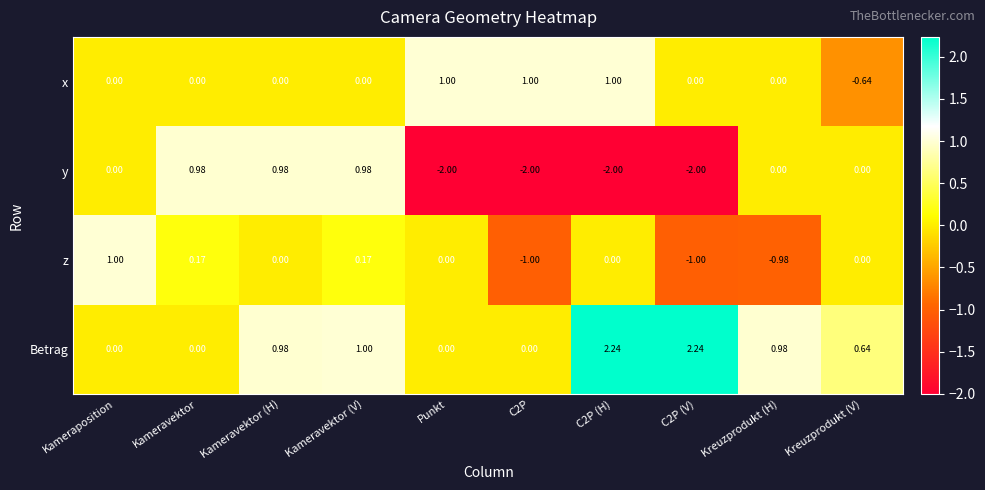

Which series has the widest spread of values?

y